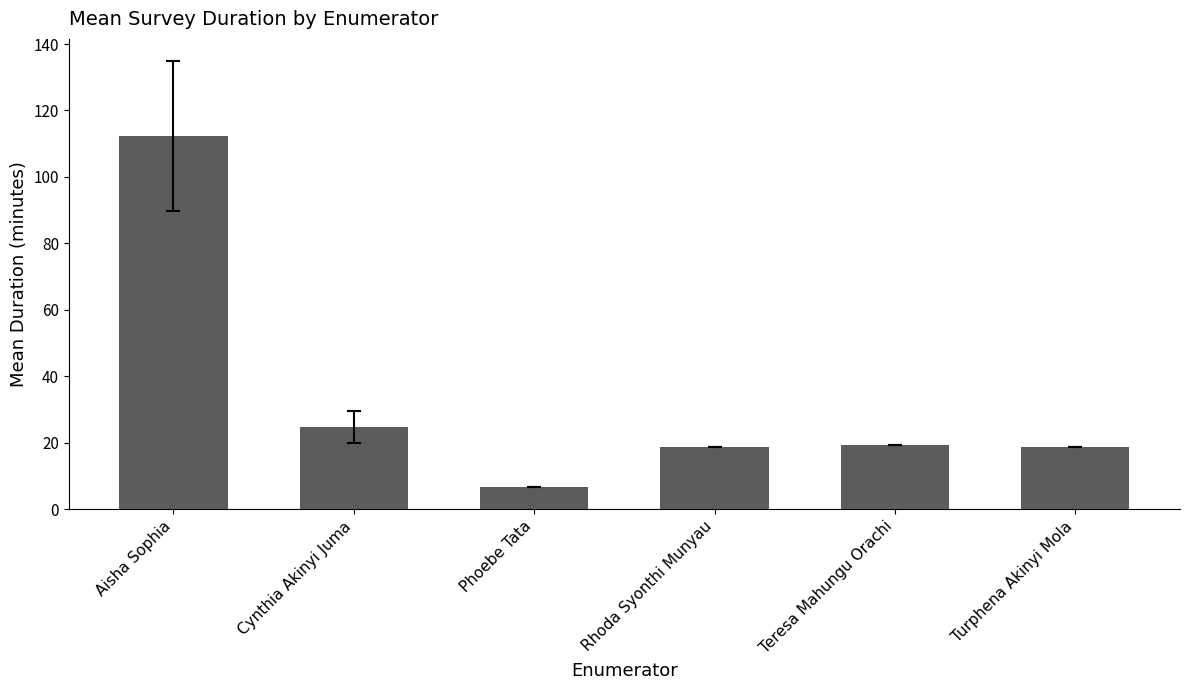

Which label corresponds to the smallest value in the chart?

Phoebe Tata